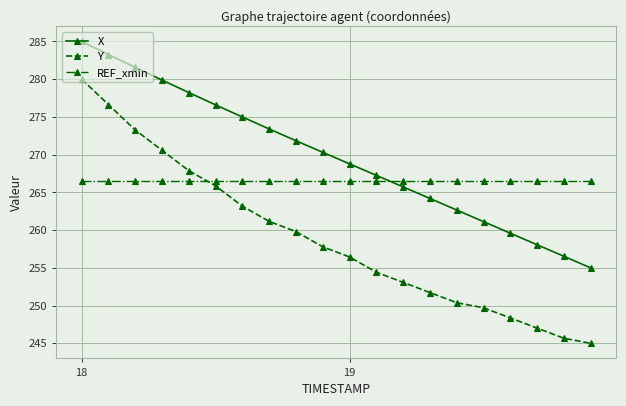

How many times do REF_xmin and Y cross each other?

1